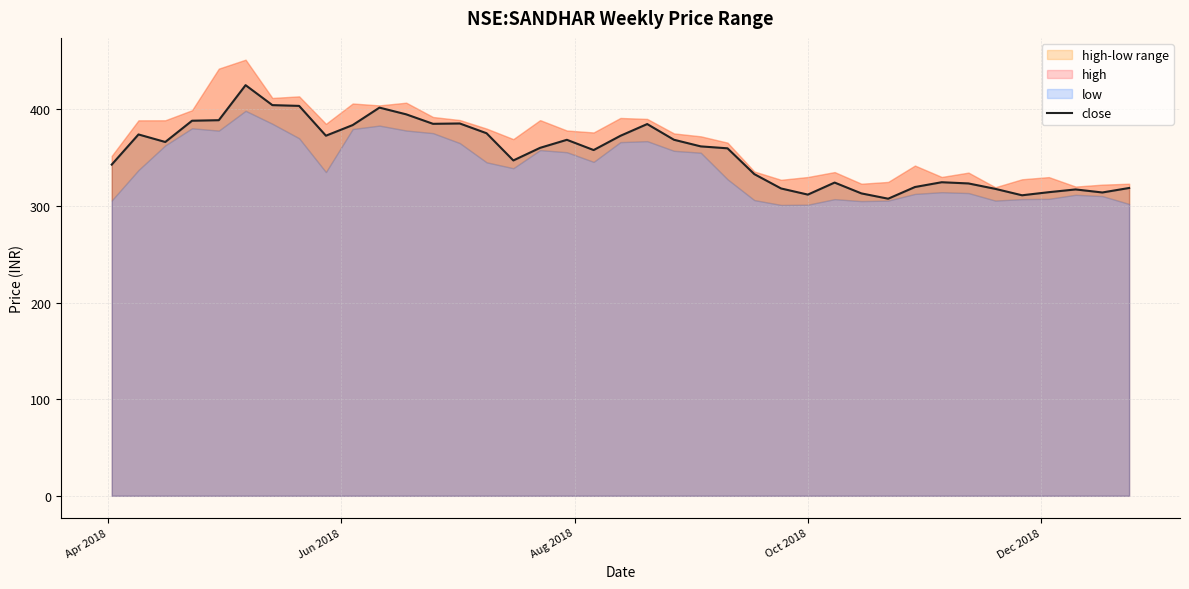

How many interior local peaks (higher than both neighbors) does the data have?

9